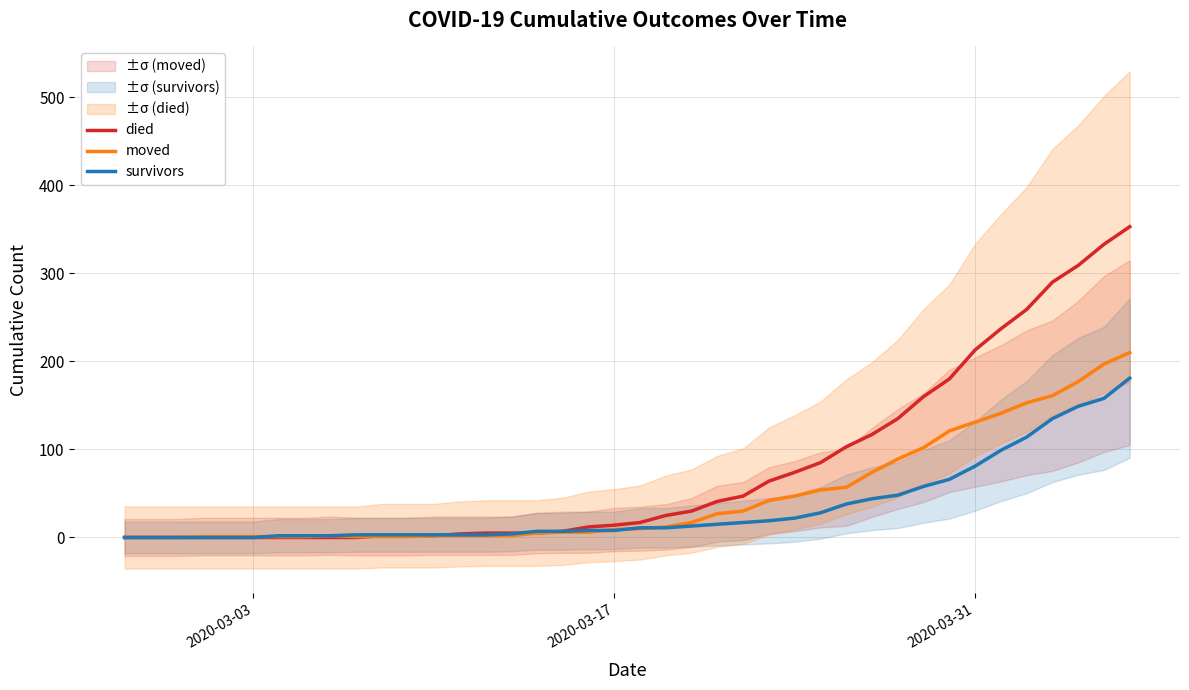

How many data points in died are above 17?

19